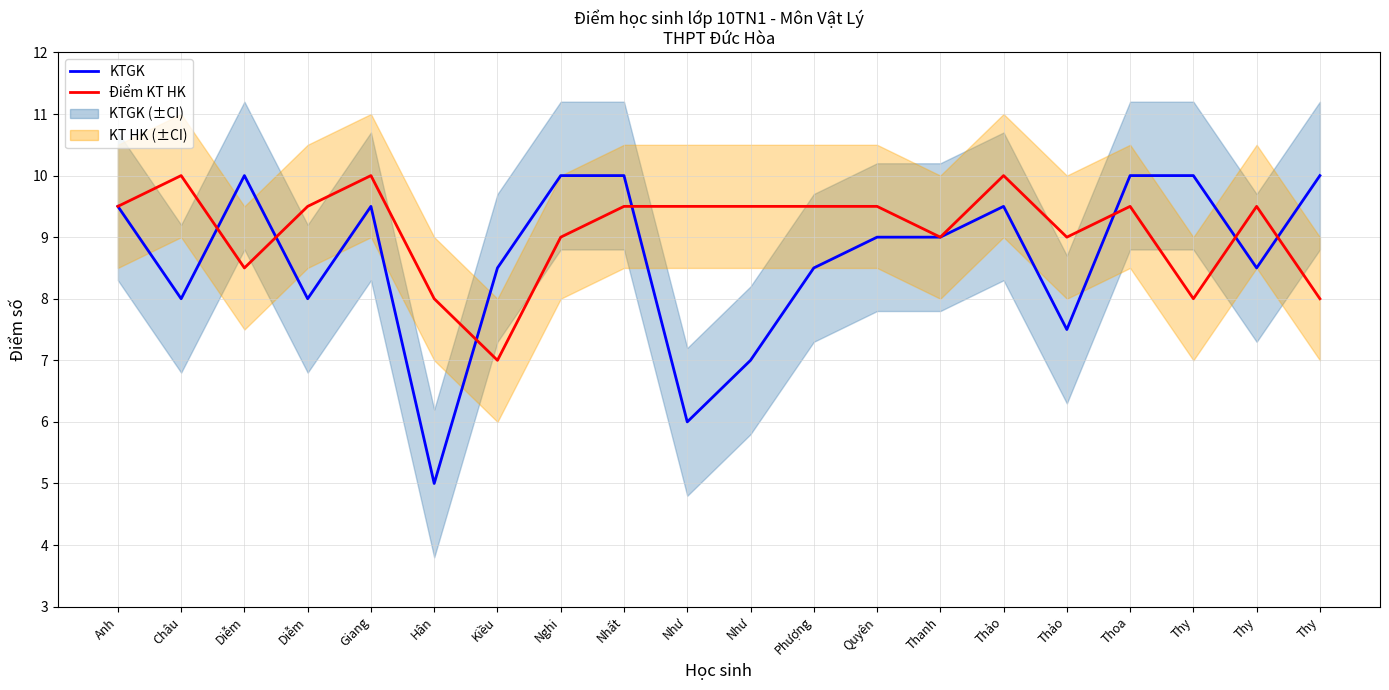

What is the value of the KTGK point at the 10th from the left?

6.0